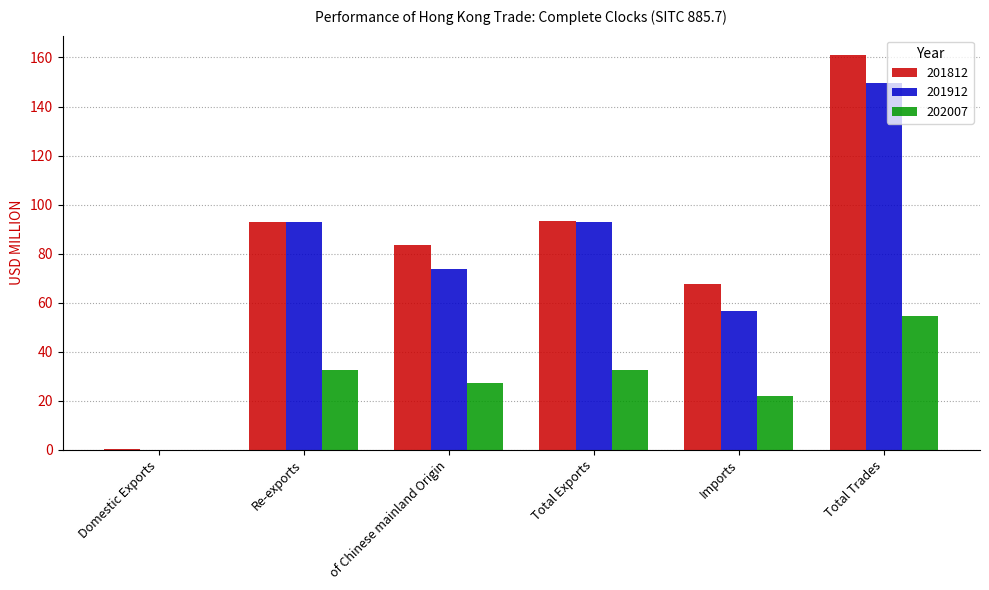

Is it true that 201912 equals 52.4 at Total Exports?

False